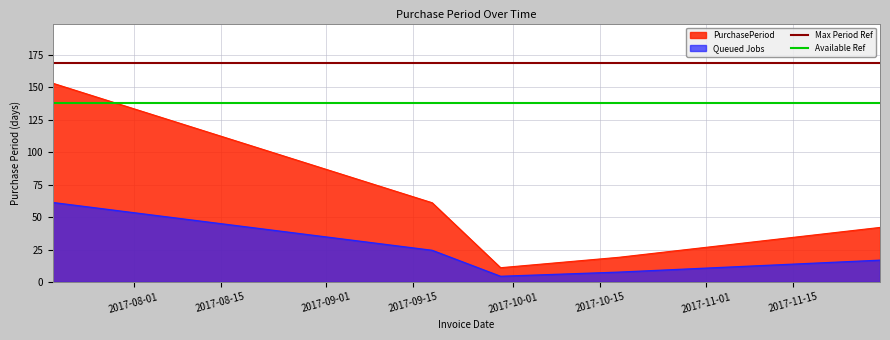

True or false: Queued Jobs and PurchasePeriod intersect in this chart.

False